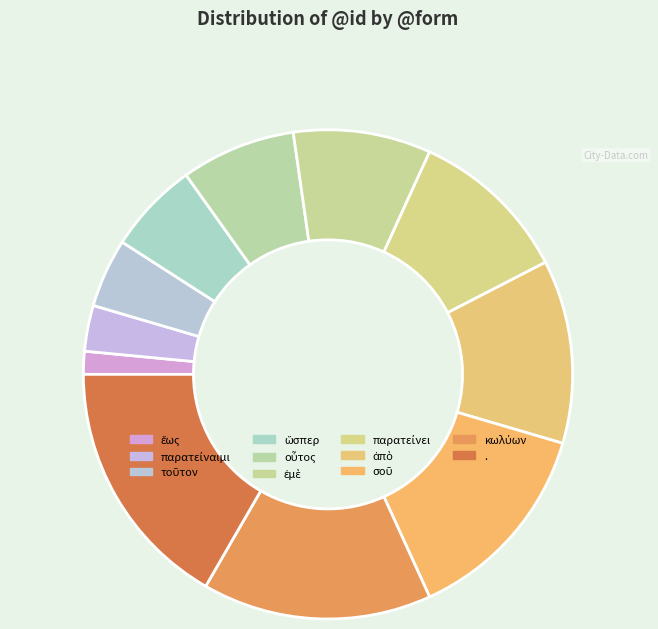

What is the change in value from ἀπὸ to .?

+3